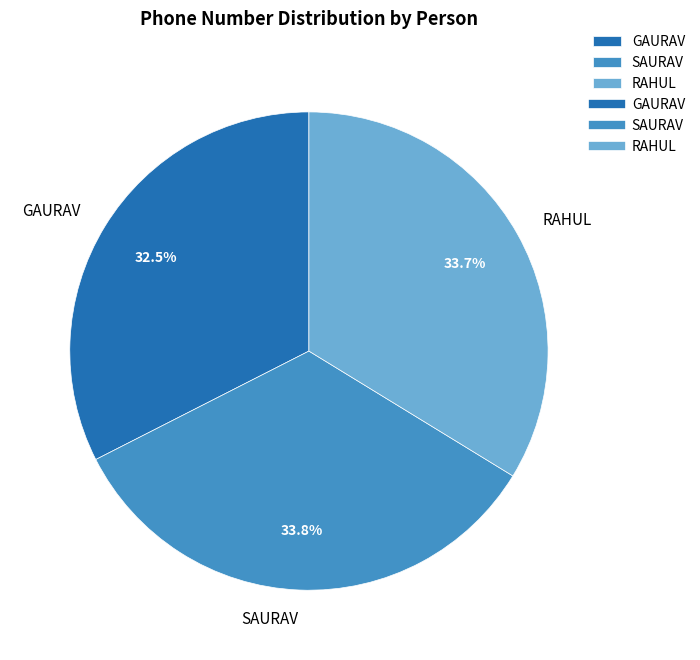

Which has a higher value, GAURAV or SAURAV?

SAURAV